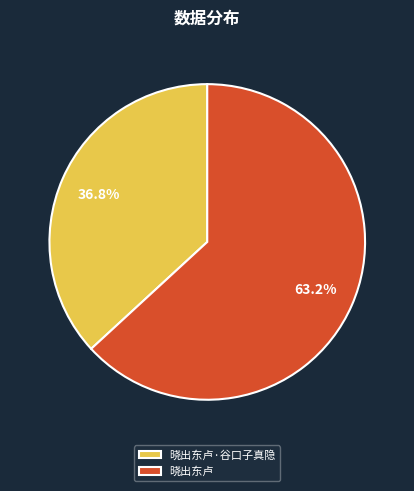

To the nearest percent, what is the combined percentage of 晓出东卢·谷口子真隐 and 晓出东卢?

100%